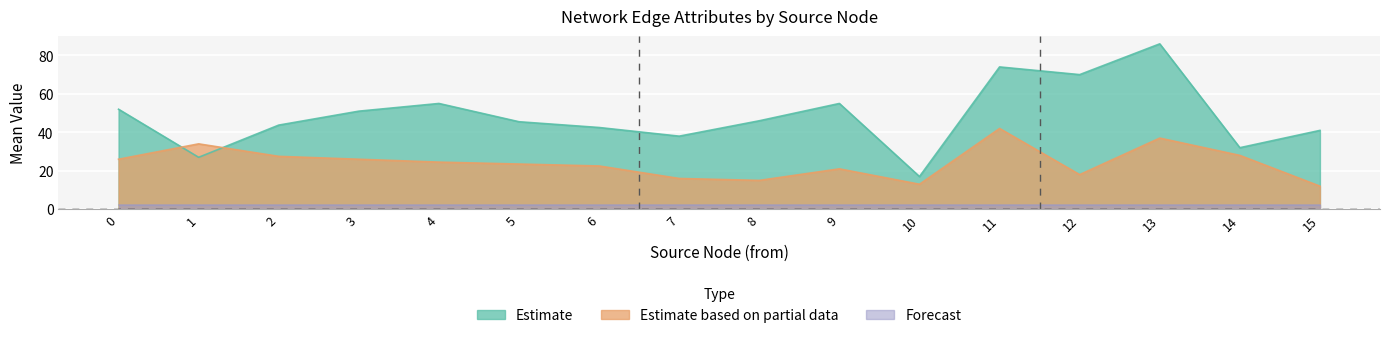

How many intersections are there between c0_mean_by_from and t0_mean_by_from?

2